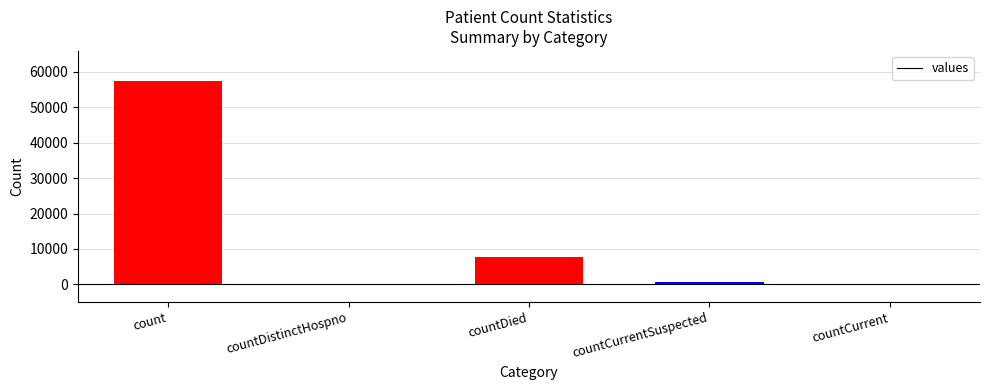

Which category has the highest value across all series?

count